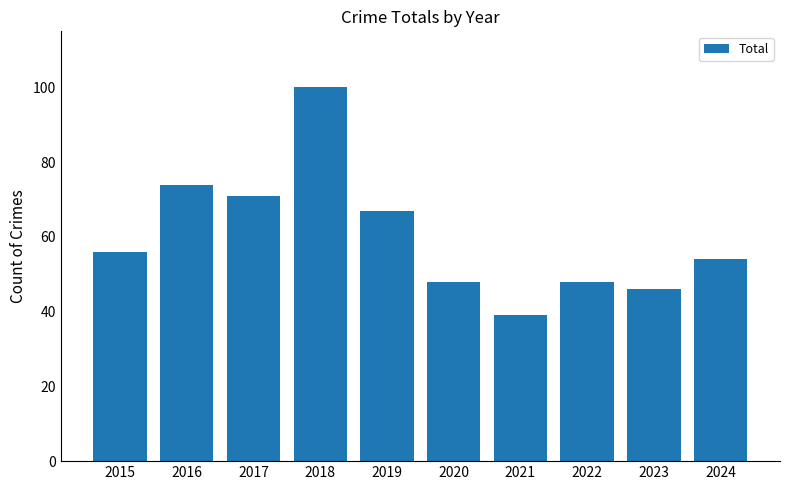

Is it true that the value at 2022 is 48?

True